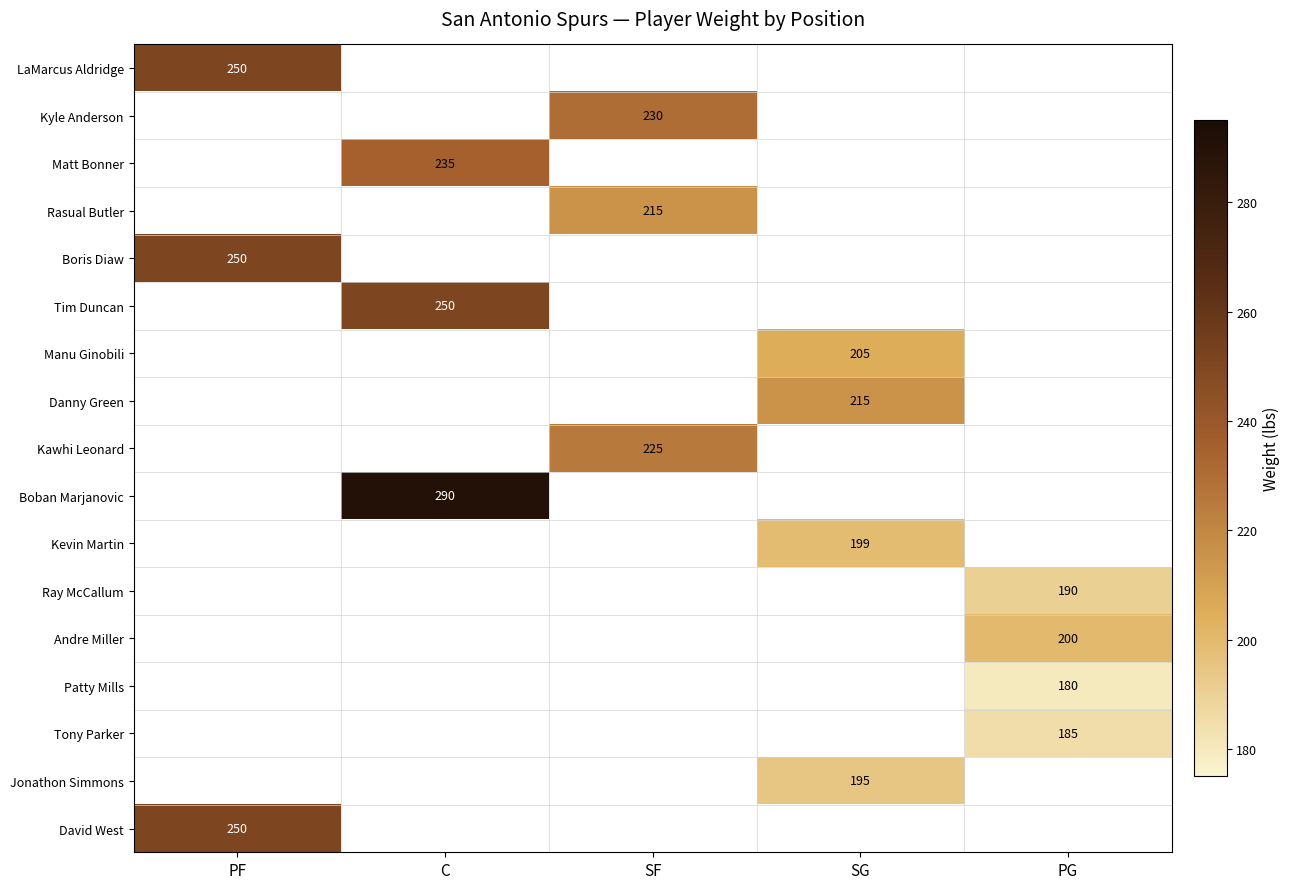

How many distinct data groups are displayed?

17